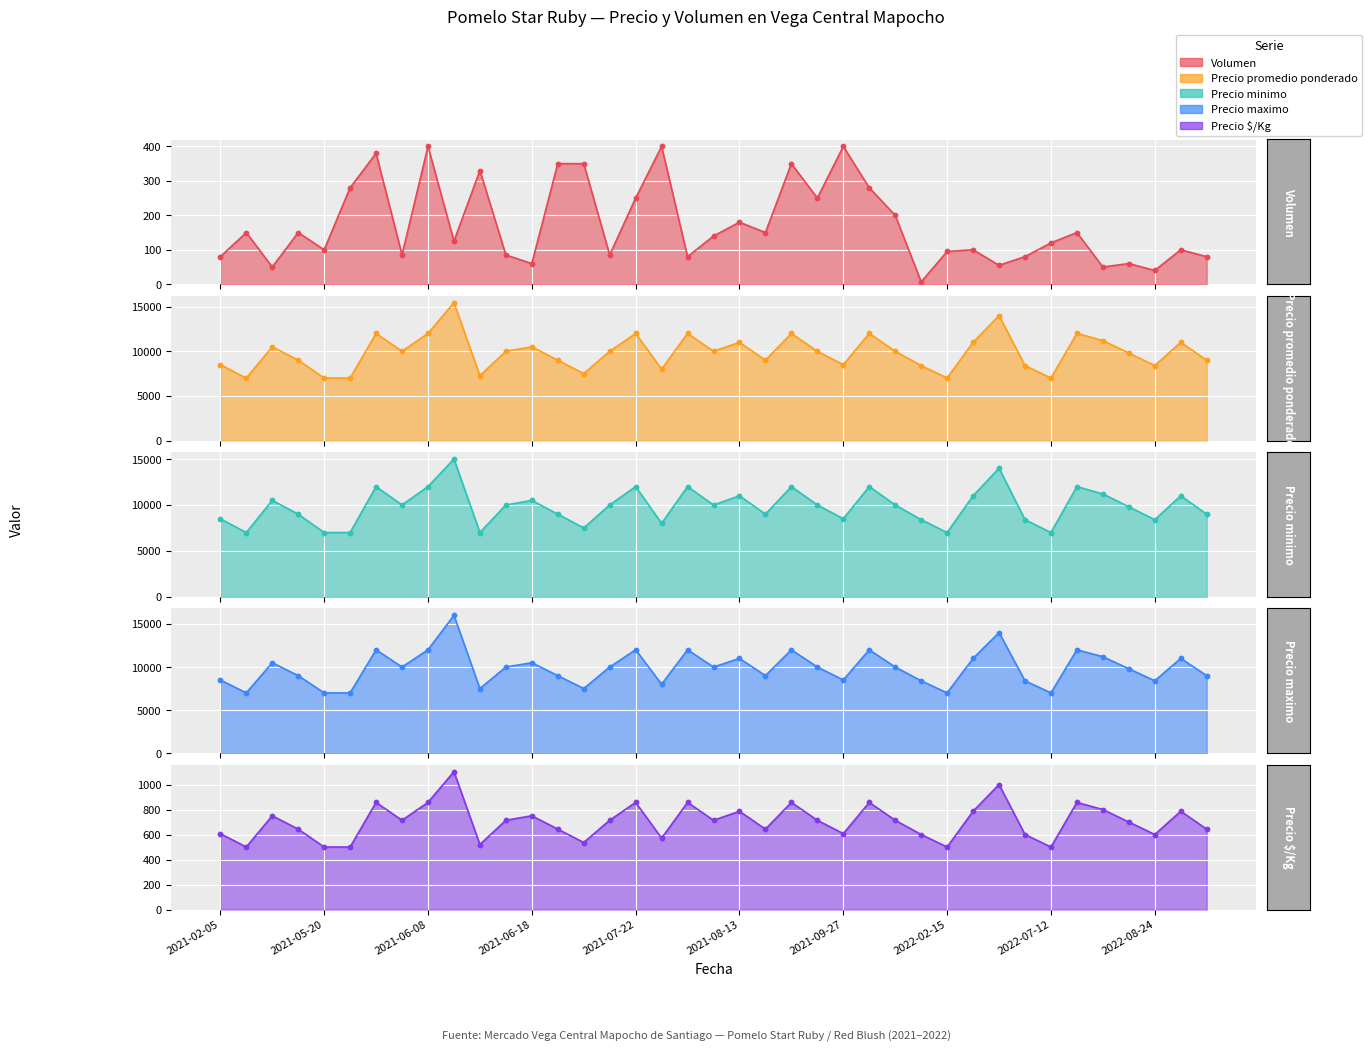

Which series has the largest total across all categories?

Precio maximo